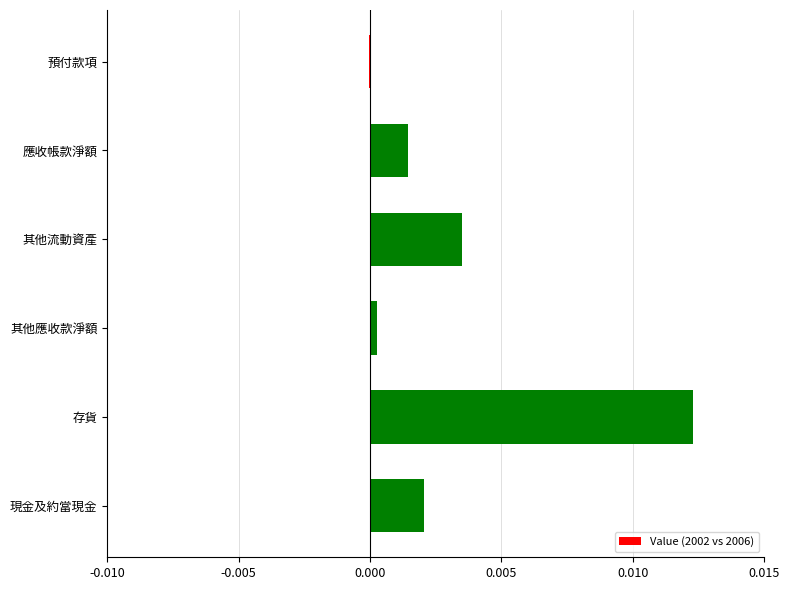

True or false: the data shows 0.0 at 應收帳款淨額.

True